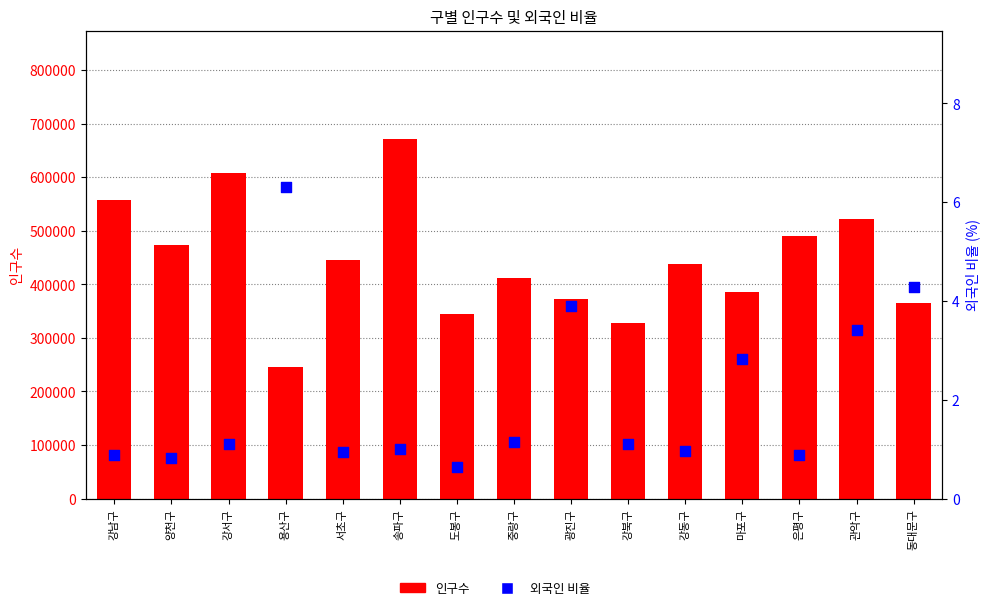

At which category is the sum across all series the highest?

송파구